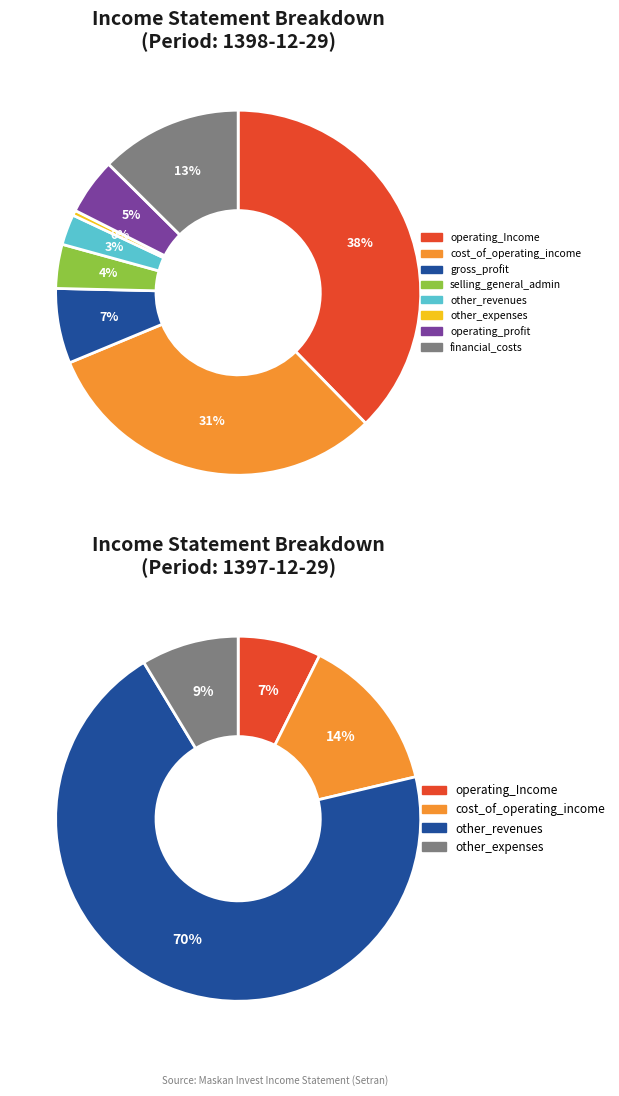

What is the ratio of the value at gross_profit to the value at cost_of_operating_income?

0.2